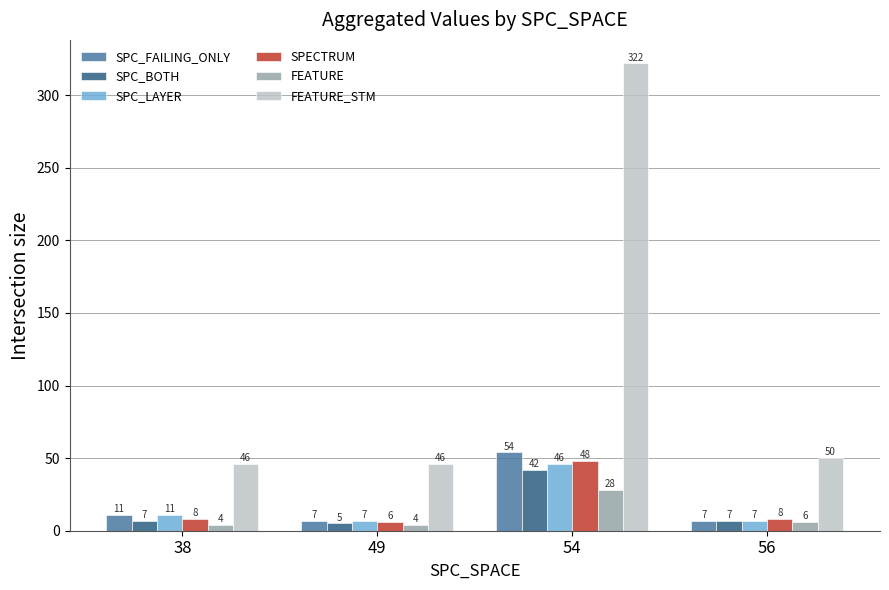

At which category does the chart reach its peak across all series?

54